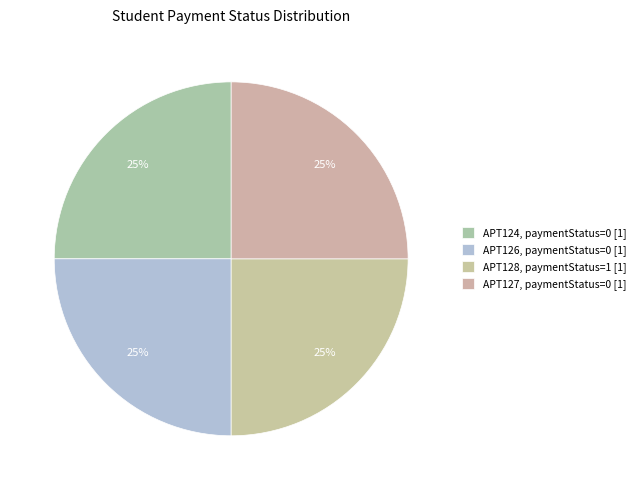

True or false: APT126 accounts for 10% of the total.

False